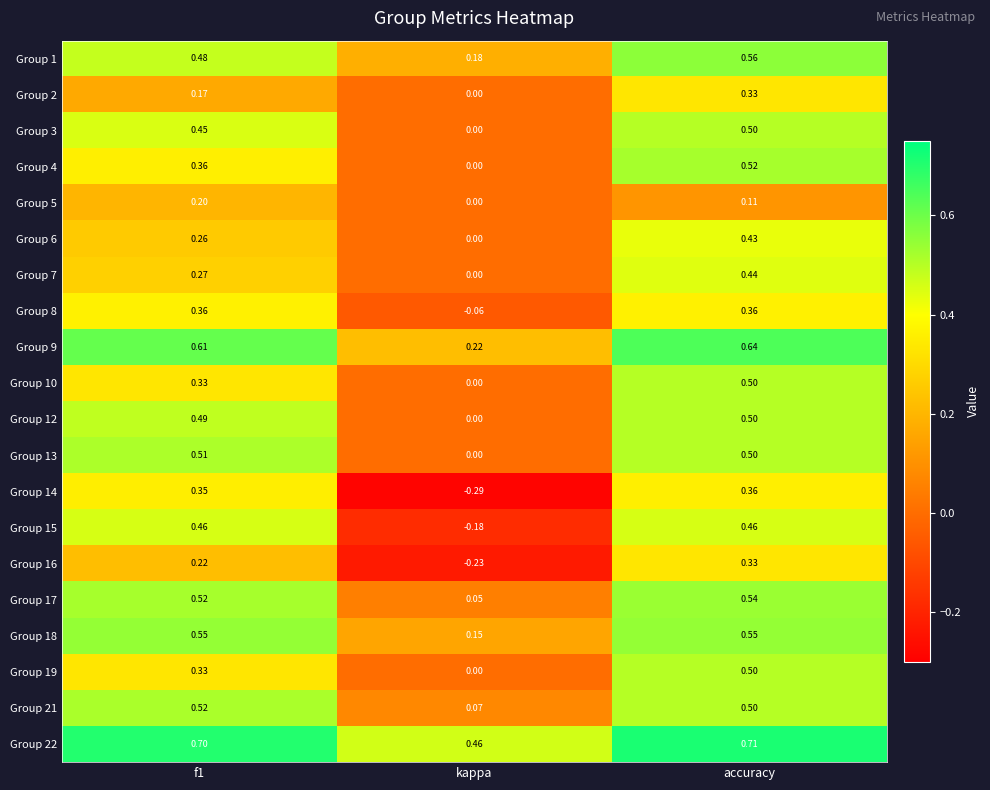

Which label corresponds to the largest value in the chart?

accuracy